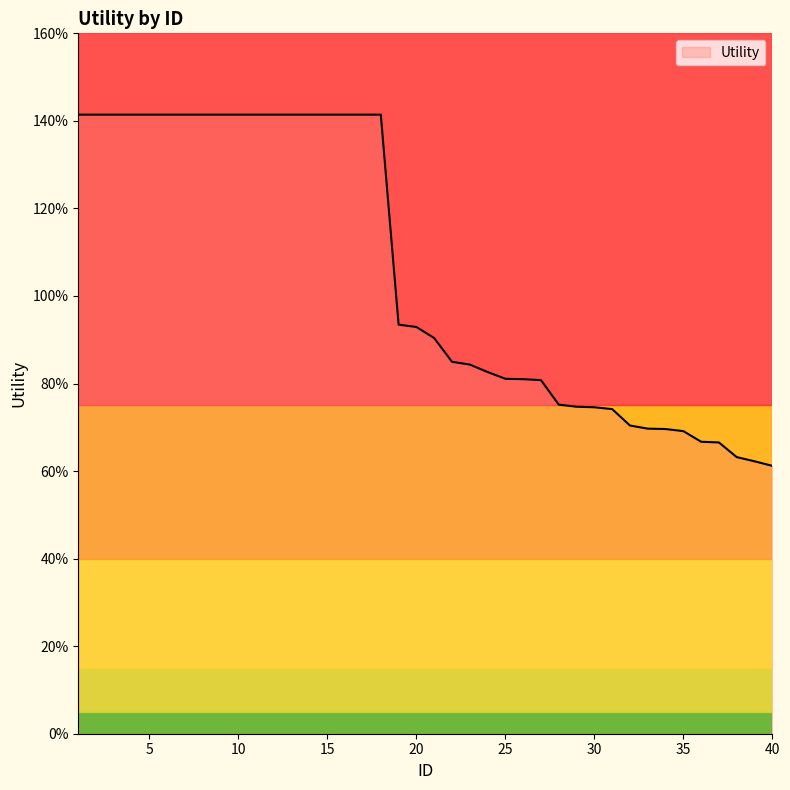

Does the chart have visible grid lines?

No